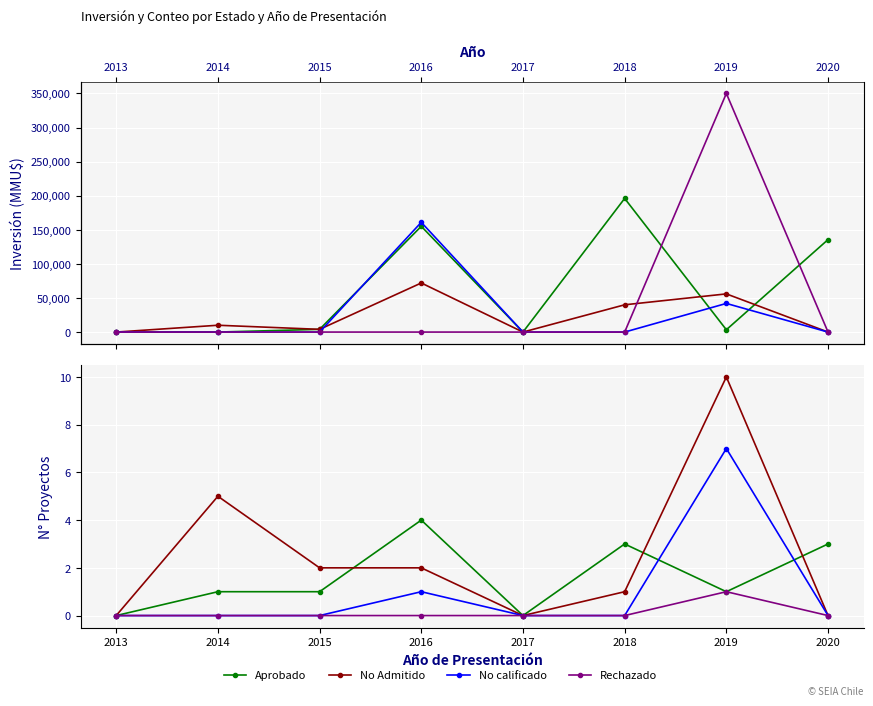

At which category does Aprobado reach its first local valley?

2017